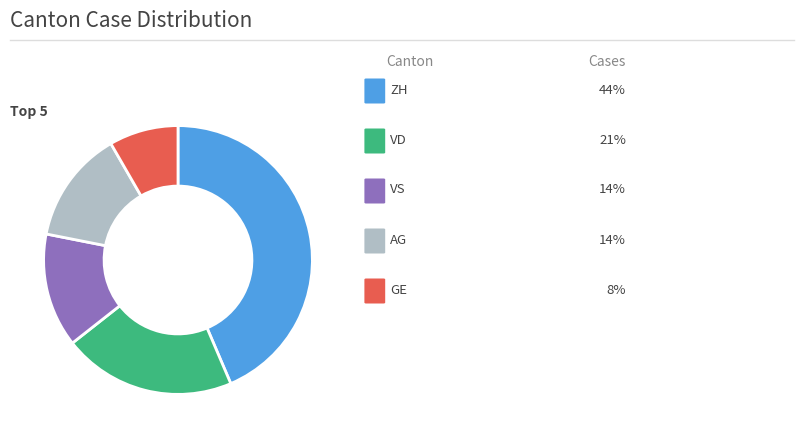

Is there a majority slice in this chart?

No